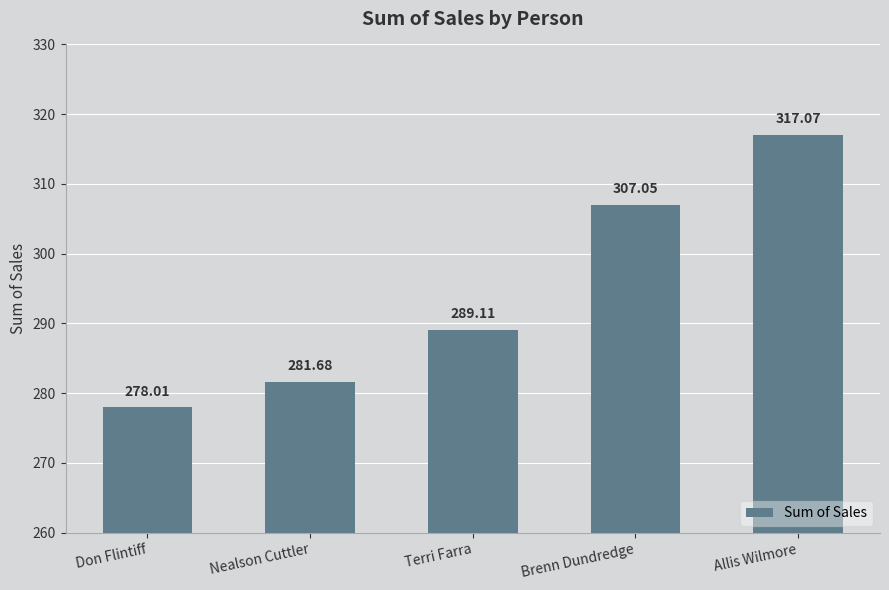

Where is the data nearest to the value 297?

Terri Farra